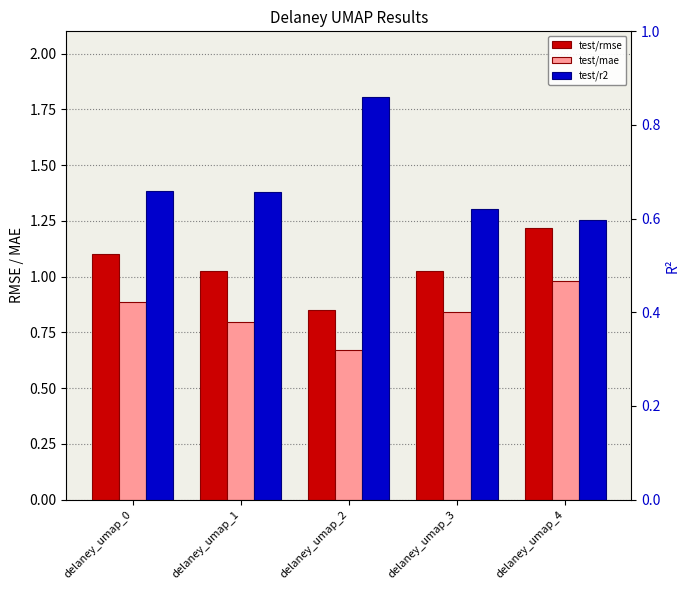

Is the value of test/rmse at delaney_umap_4 greater than the value of test/mae at delaney_umap_1?

Yes